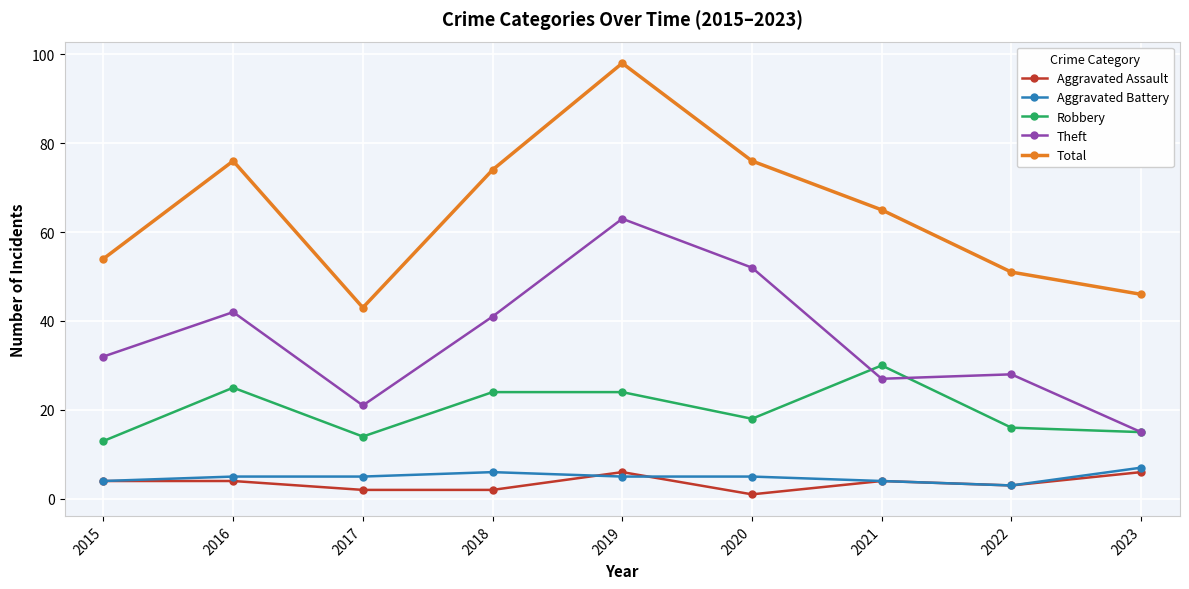

Where is Total nearest to the value 70?

2018